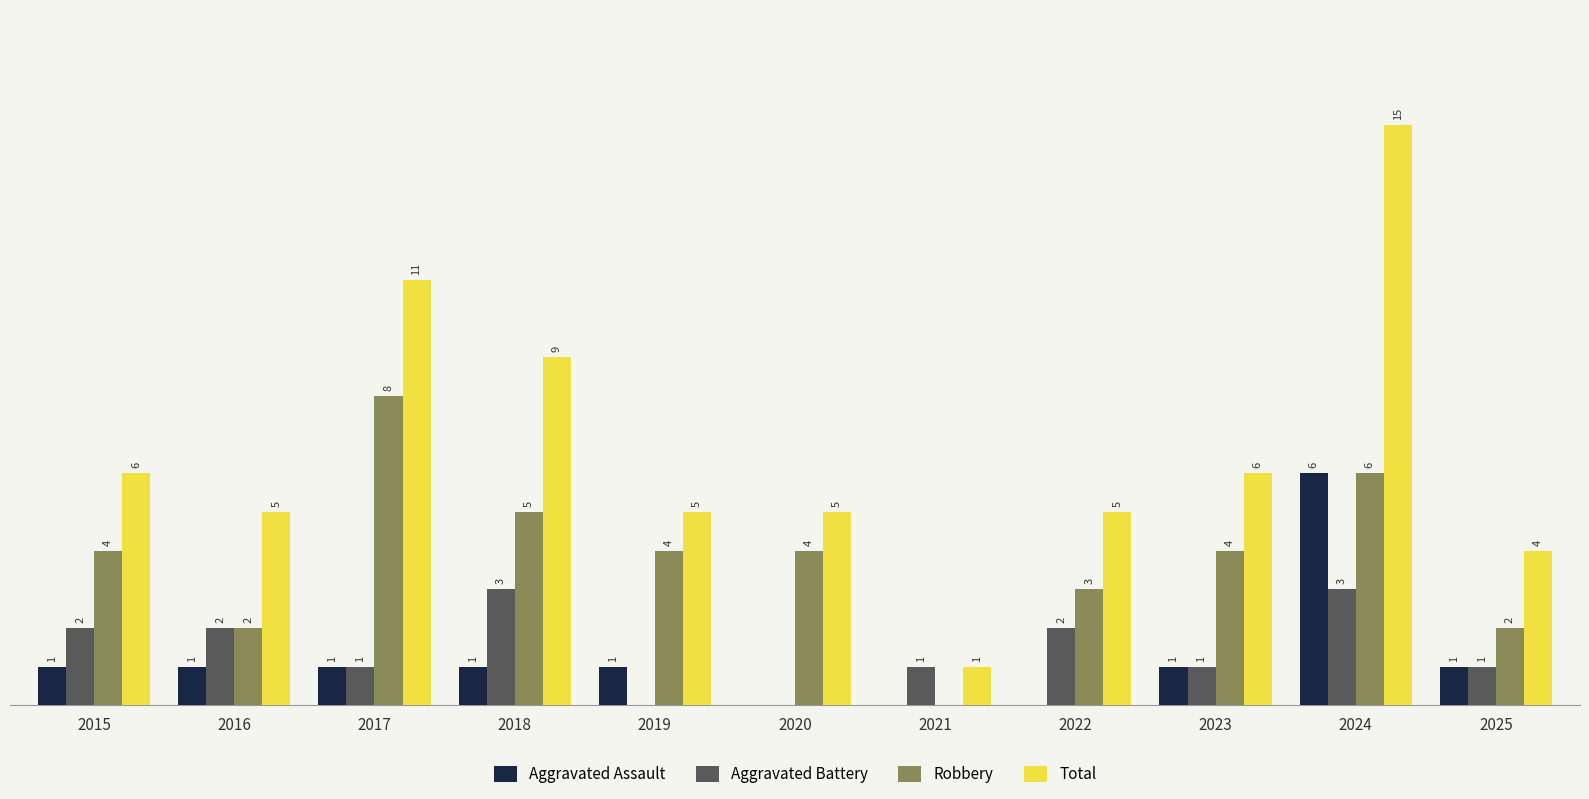

Are the bars grouped side by side (vs. stacked)?

Yes